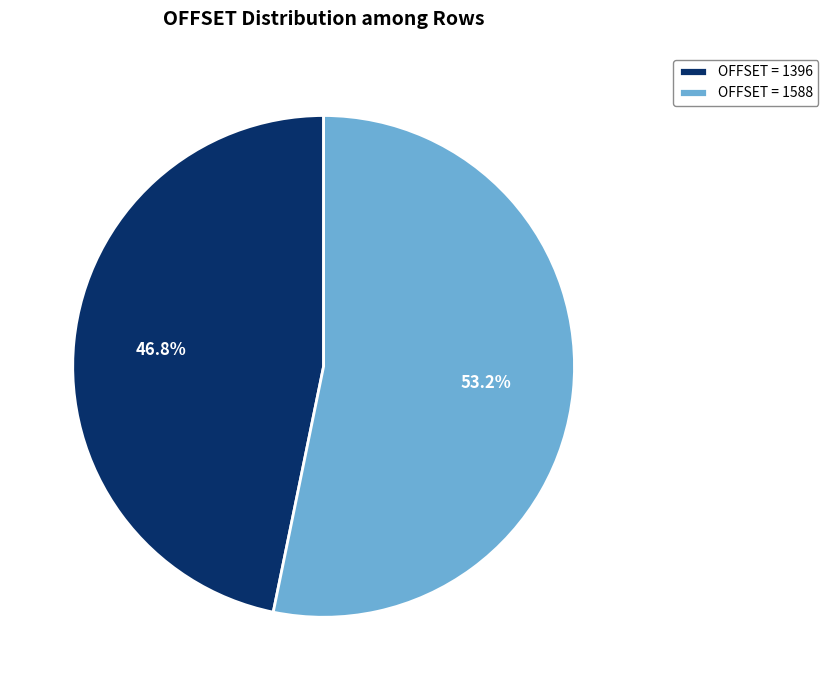

Rank the categories by value from lowest to highest.

OFFSET = 1396, OFFSET = 1588